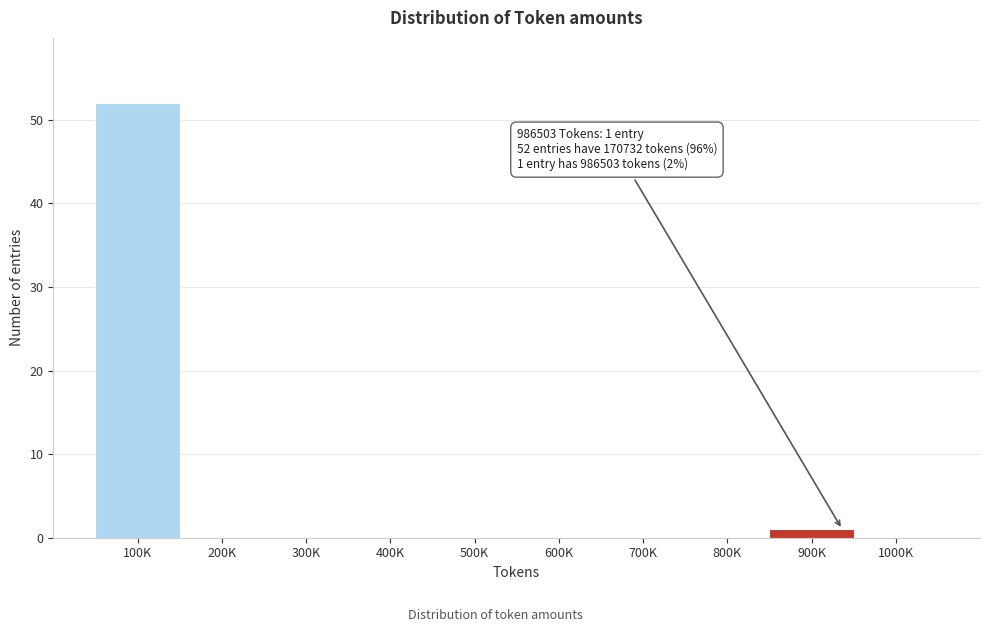

Reading right to left, what are all the values shown in this chart?

1000K=0	900K=1	800K=0	700K=0	600K=0	500K=0	400K=0	300K=0	200K=0	100K=52